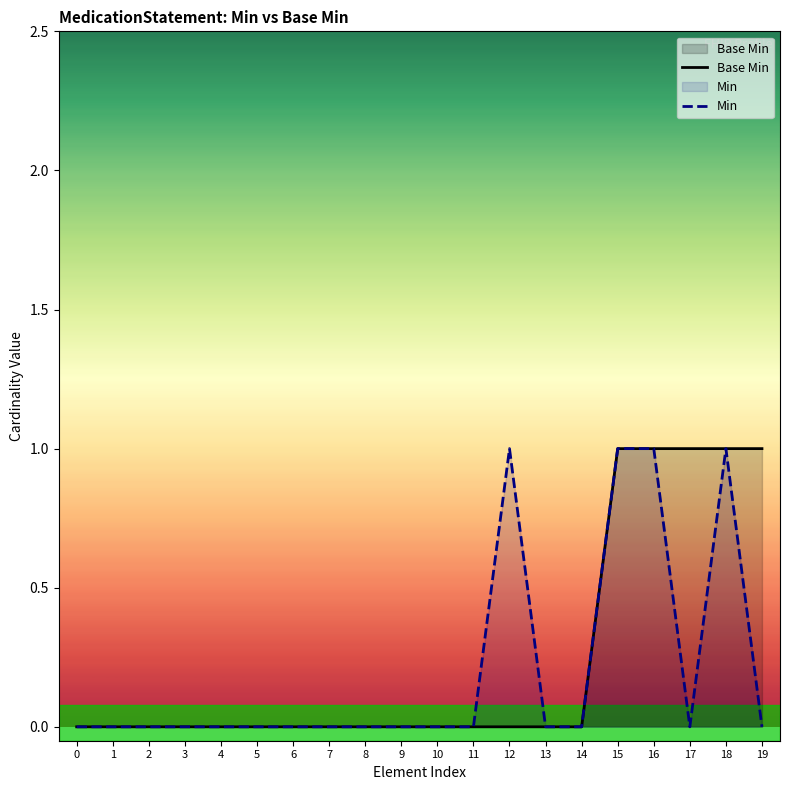

At which category does the chart reach its peak across all series?

15